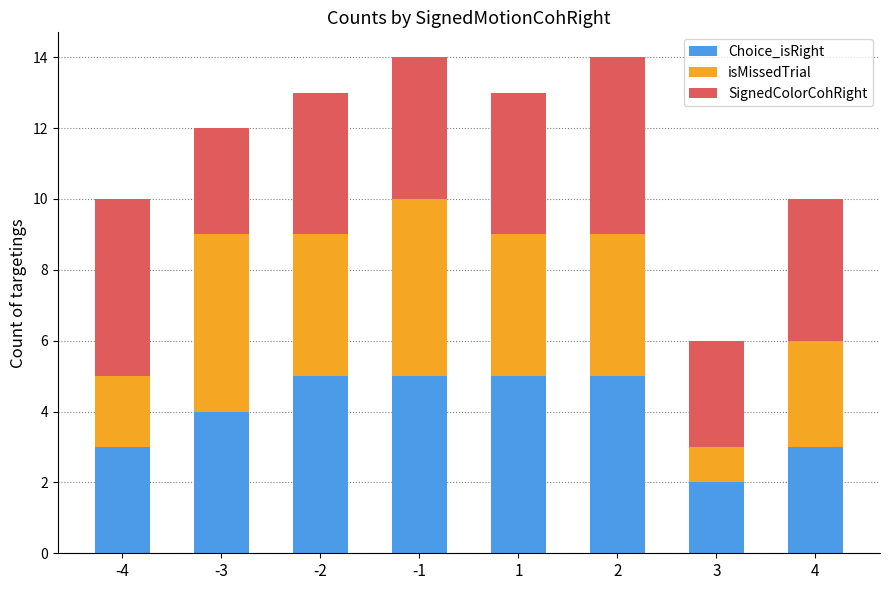

Is it true that Choice_isRight equals 5 at -2?

True